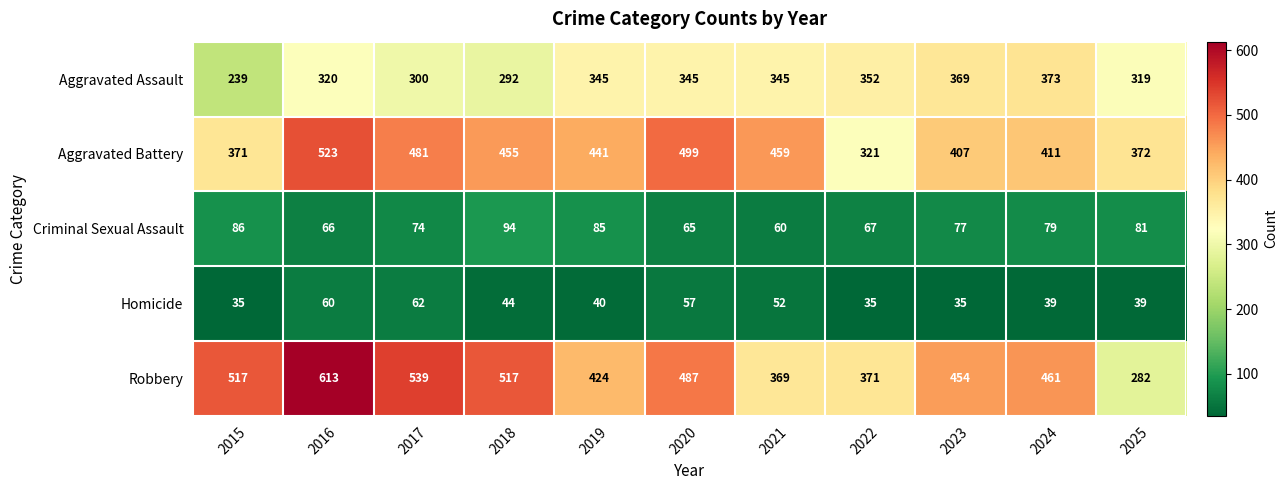

Where does the Aggravated Battery series first go above 441?

2016